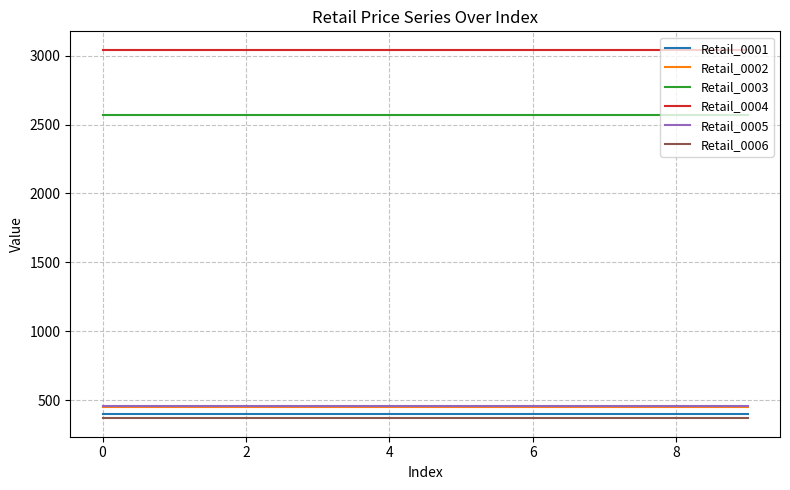

Which series has the largest total across all categories?

Retail_0004